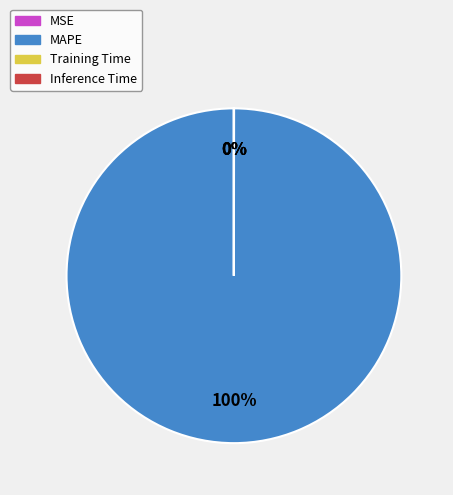

To the nearest percent, what is the difference between the largest and smallest slice percentages?

100%